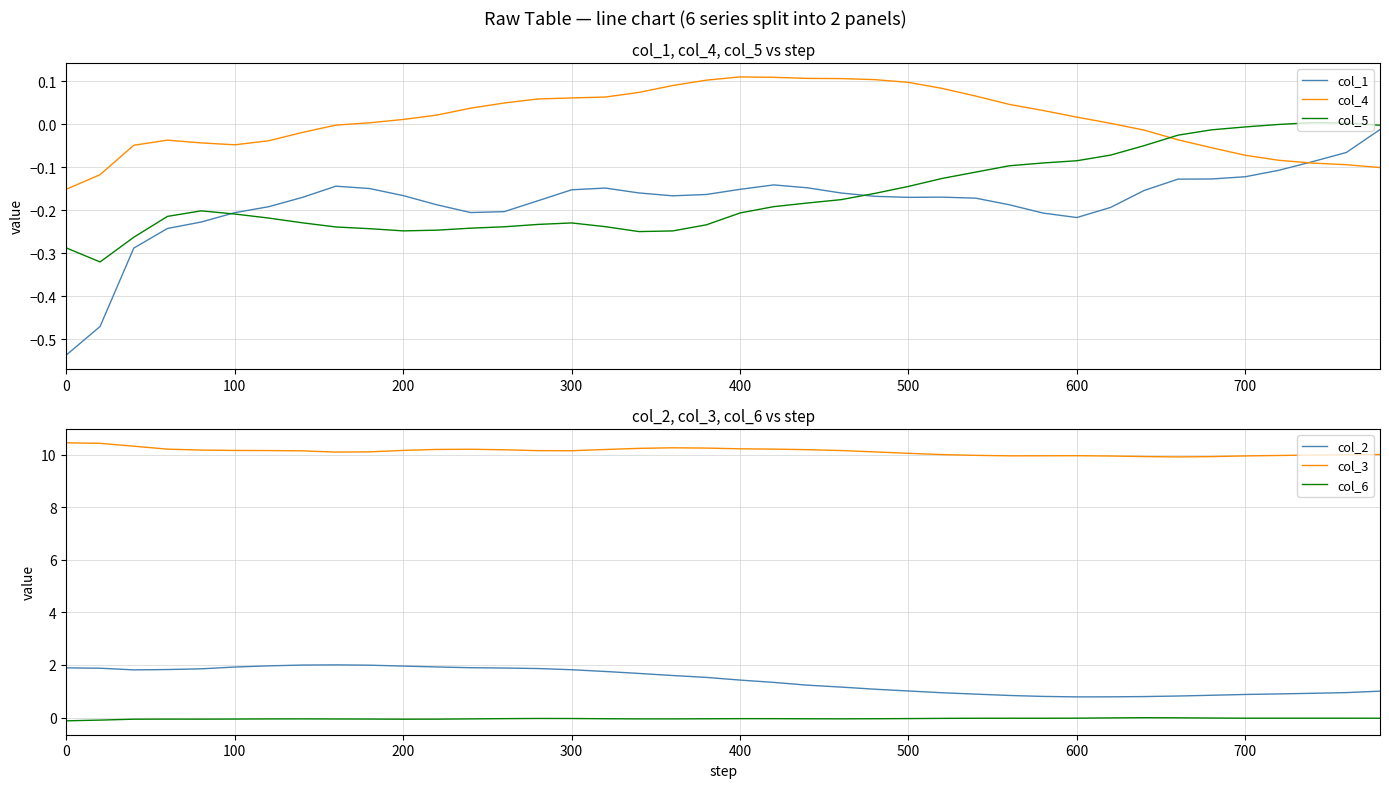

True or false: col_4 and col_5 cross at least once.

True